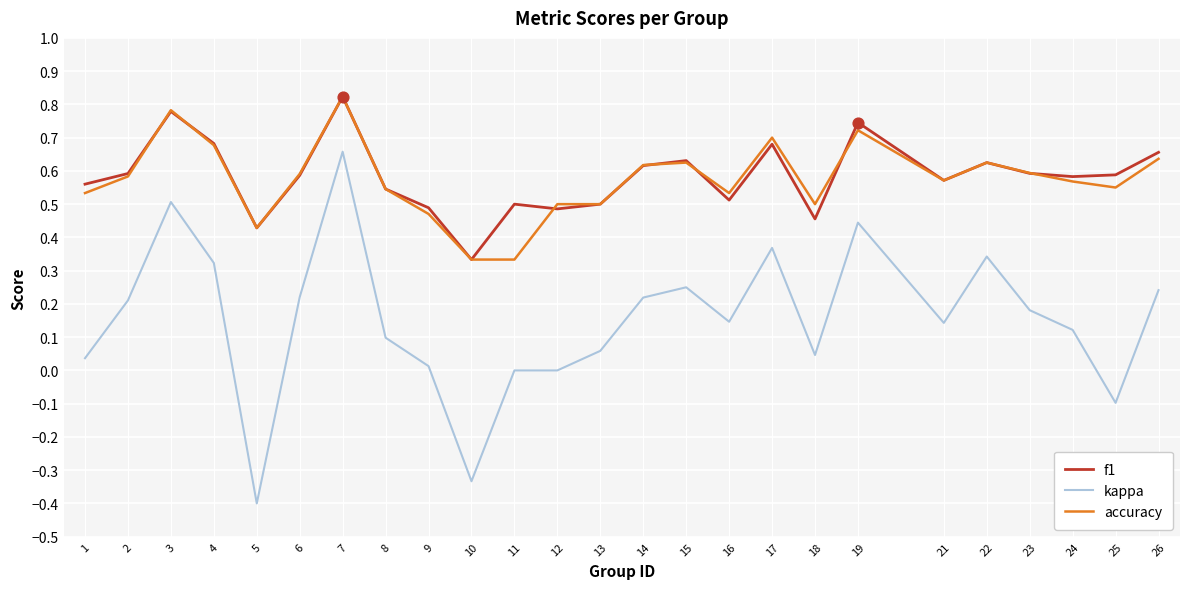

Is the value of accuracy at 14 greater than the value of kappa at 17?

Yes